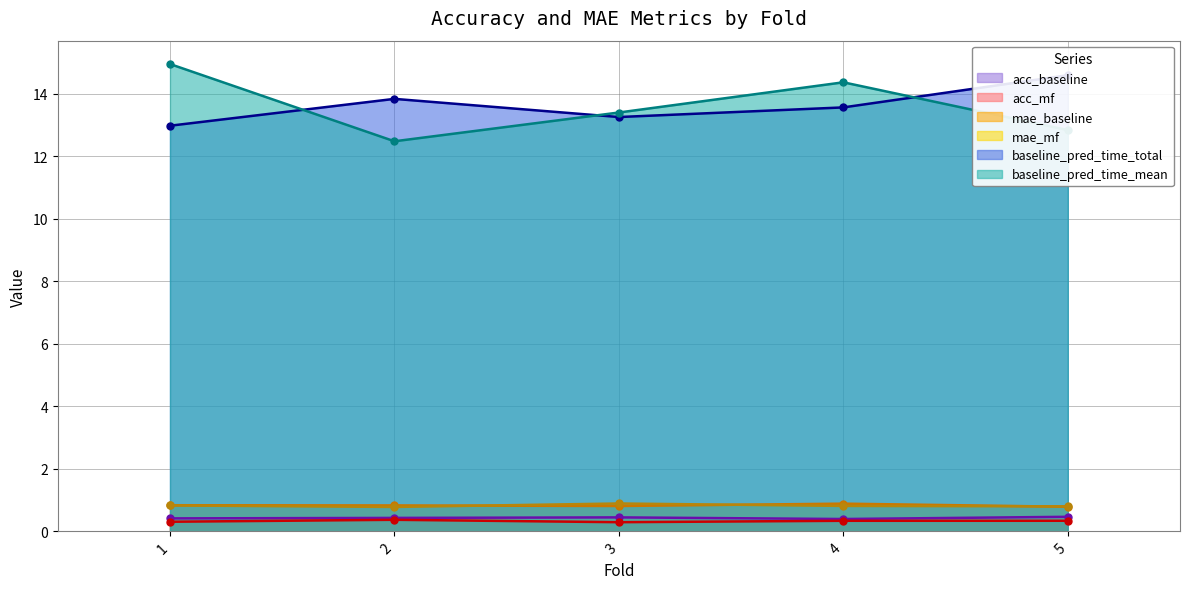

What is the sum of all baseline_pred_time_mean values?

68.0